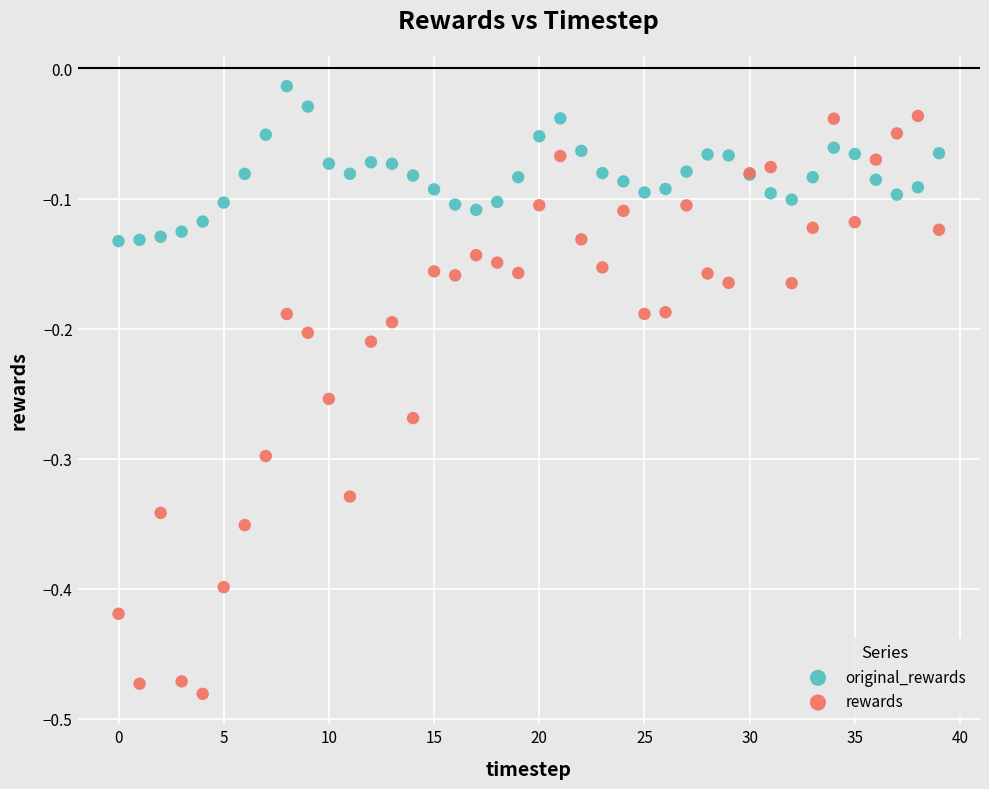

Which series contains the highest Y value?

original_rewards